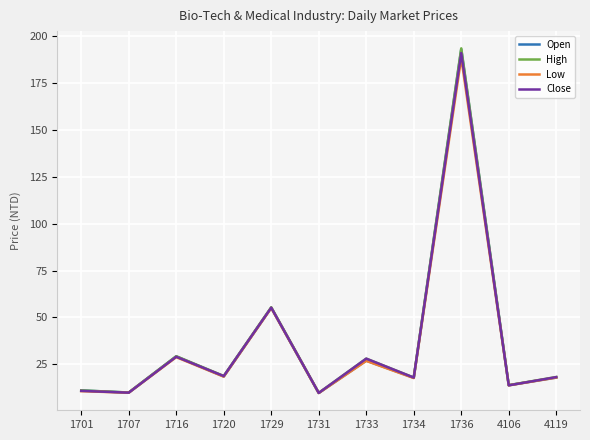

True or false: Close has a value of 278.1 at 1736.

False